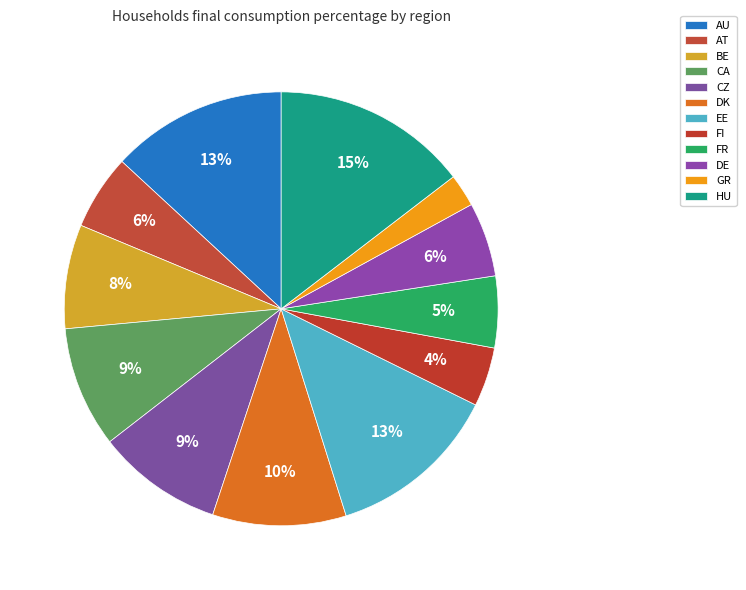

How many segments does this pie chart have?

12